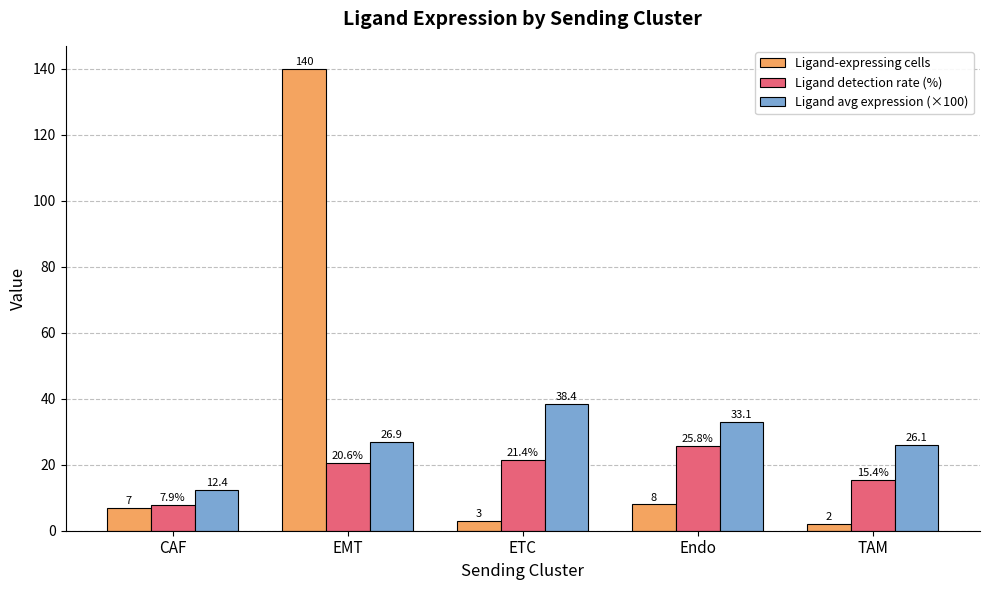

How many bars are there in total?

15